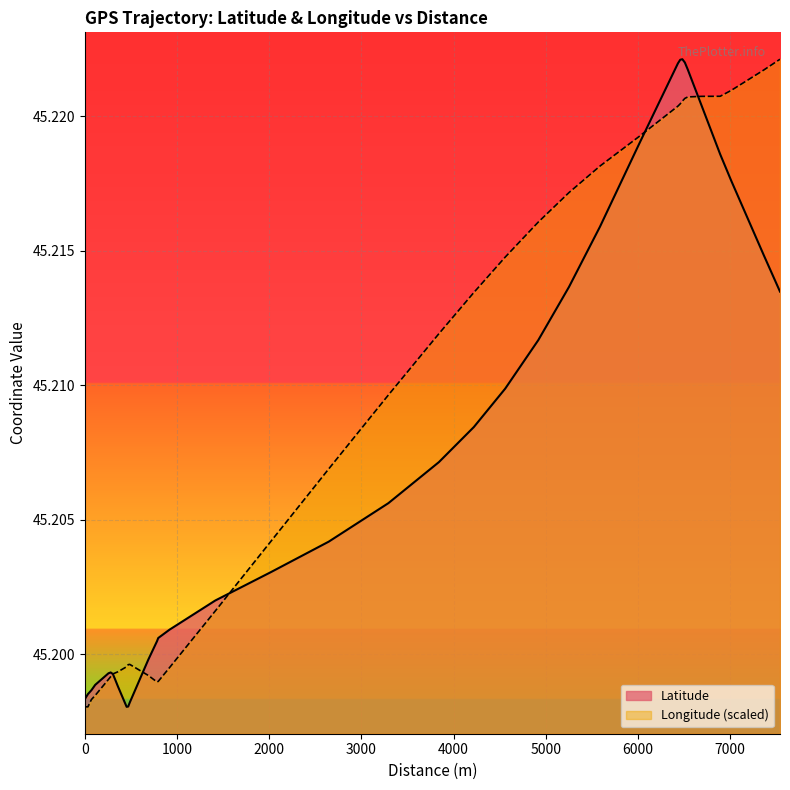

True or false: Longitude has a value of 20.5 at 201.

False